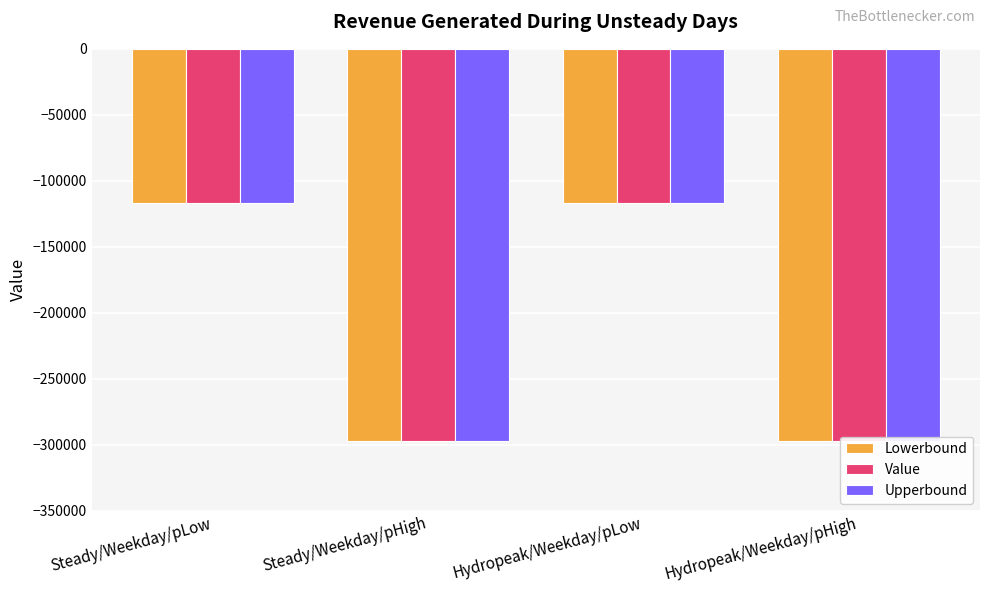

Read the Upperbound value at Steady/Weekday/pHigh.

-297079.3